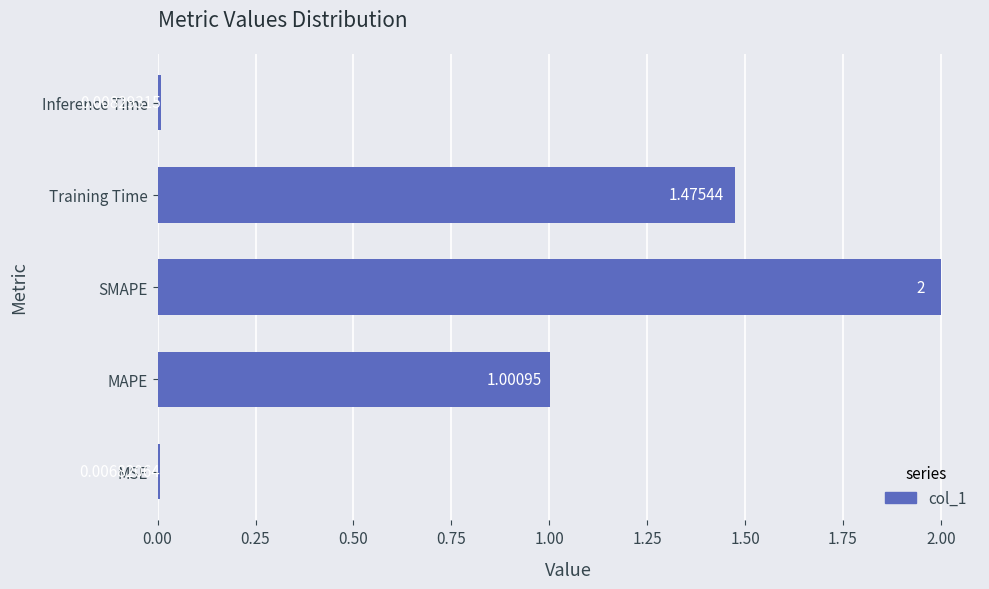

What is the average value?

0.9